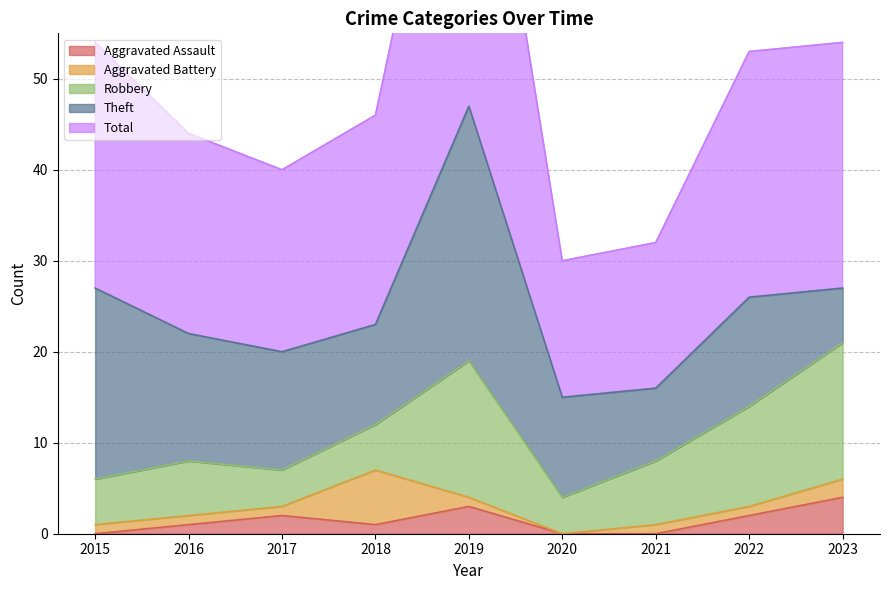

List the series in order of their peak value, lowest first.

Aggravated Assault, Aggravated Battery, Robbery, Theft, Total